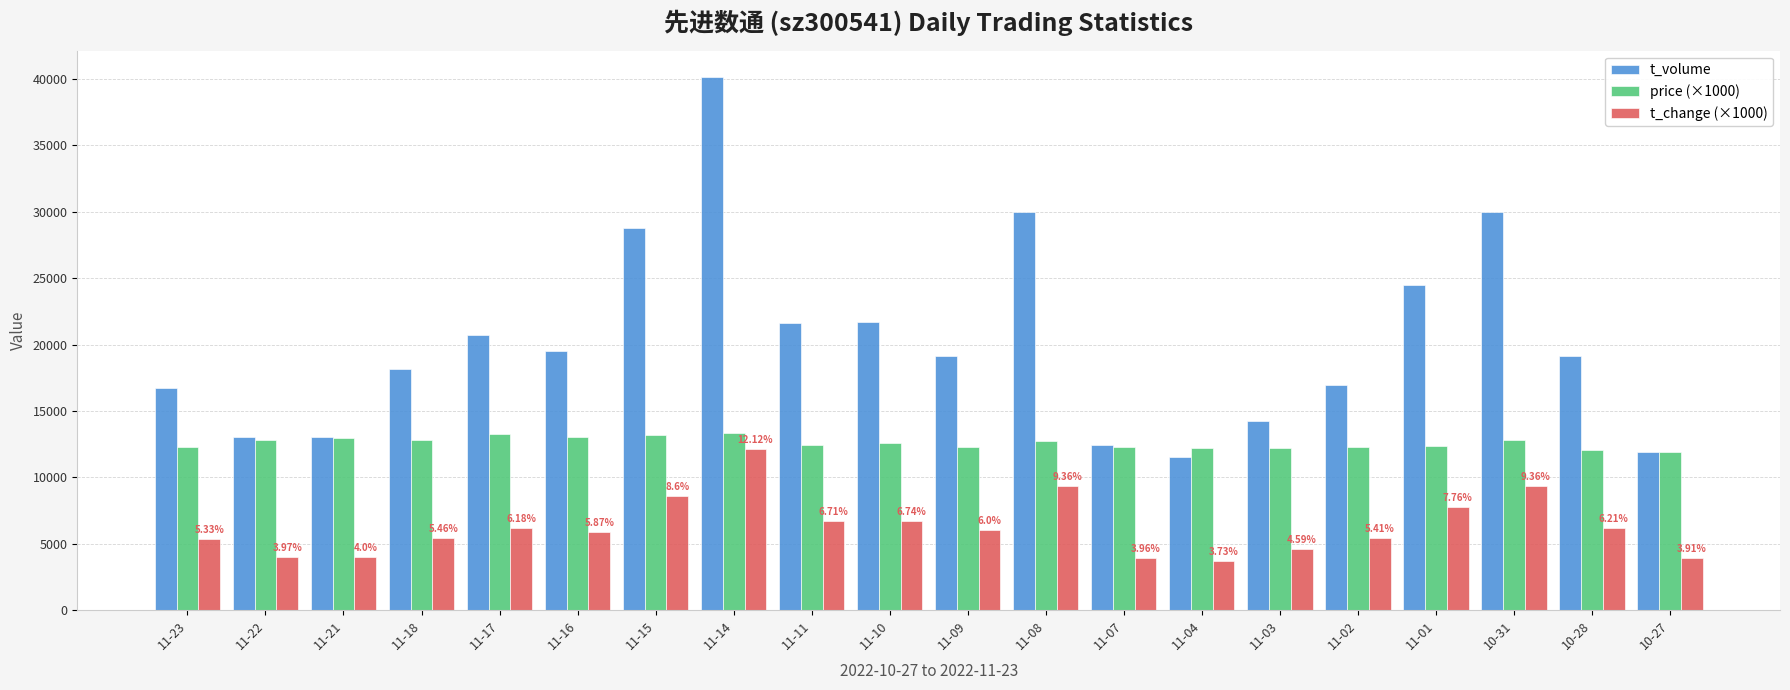

The t_change (×1000) series shows 9360 at 11-08. True or false?

True